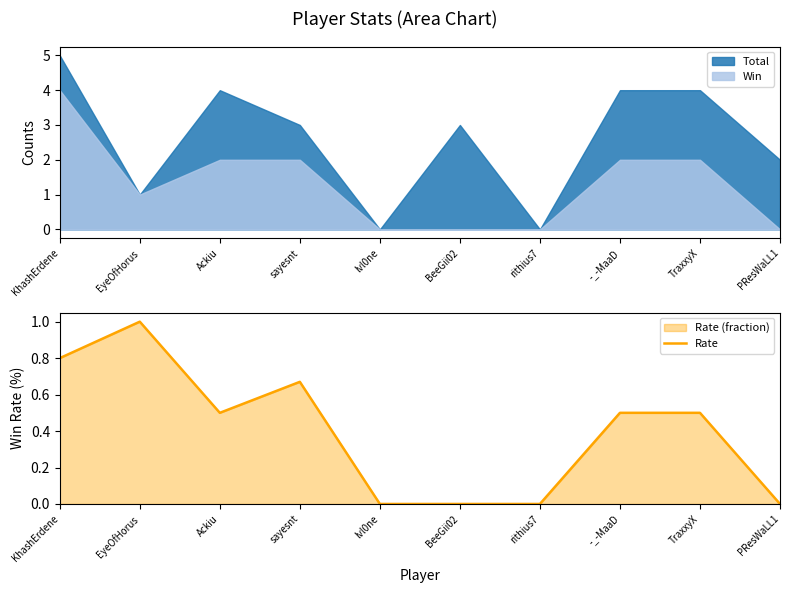

What is the difference between the values at EyeOfHorus and PResWaLL1?

1.0